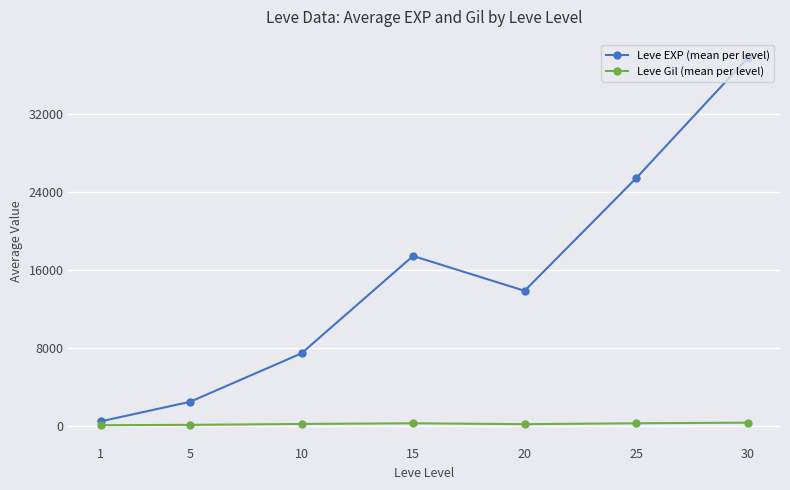

What are all the series names shown in the legend?

Leve EXP (mean per level), Leve Gil (mean per level)